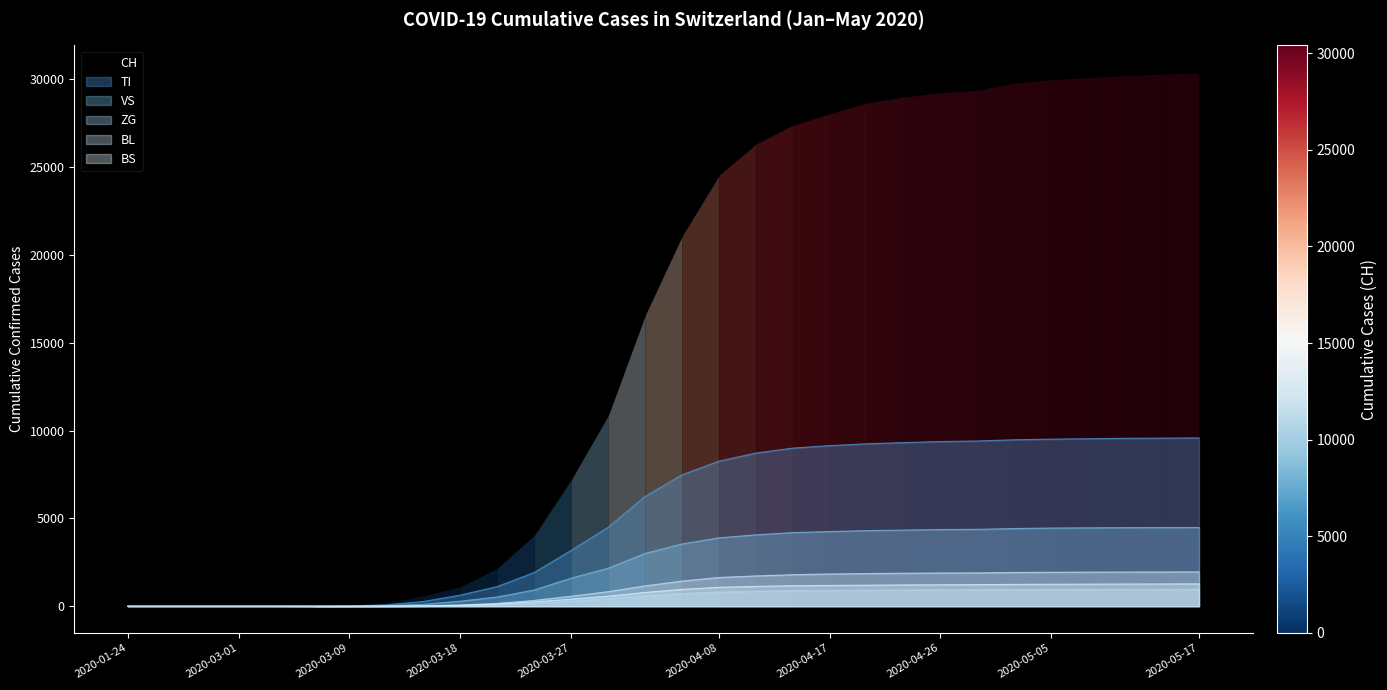

At which category does the chart reach its peak across all series?

2020-05-17